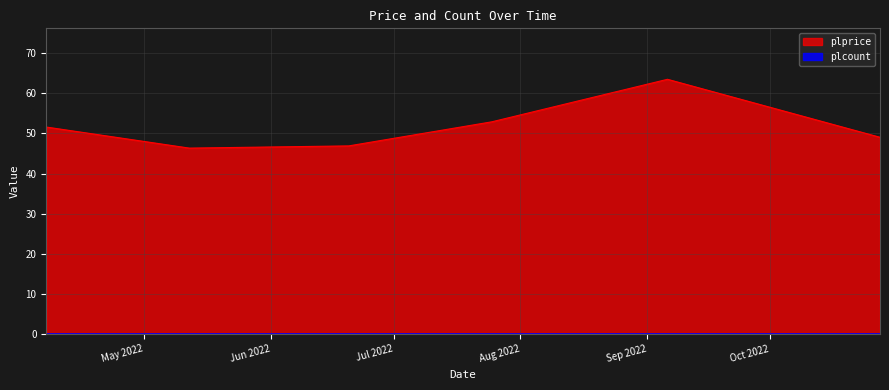

True or false: the data shows 64.9 at 2022-05-12.

False